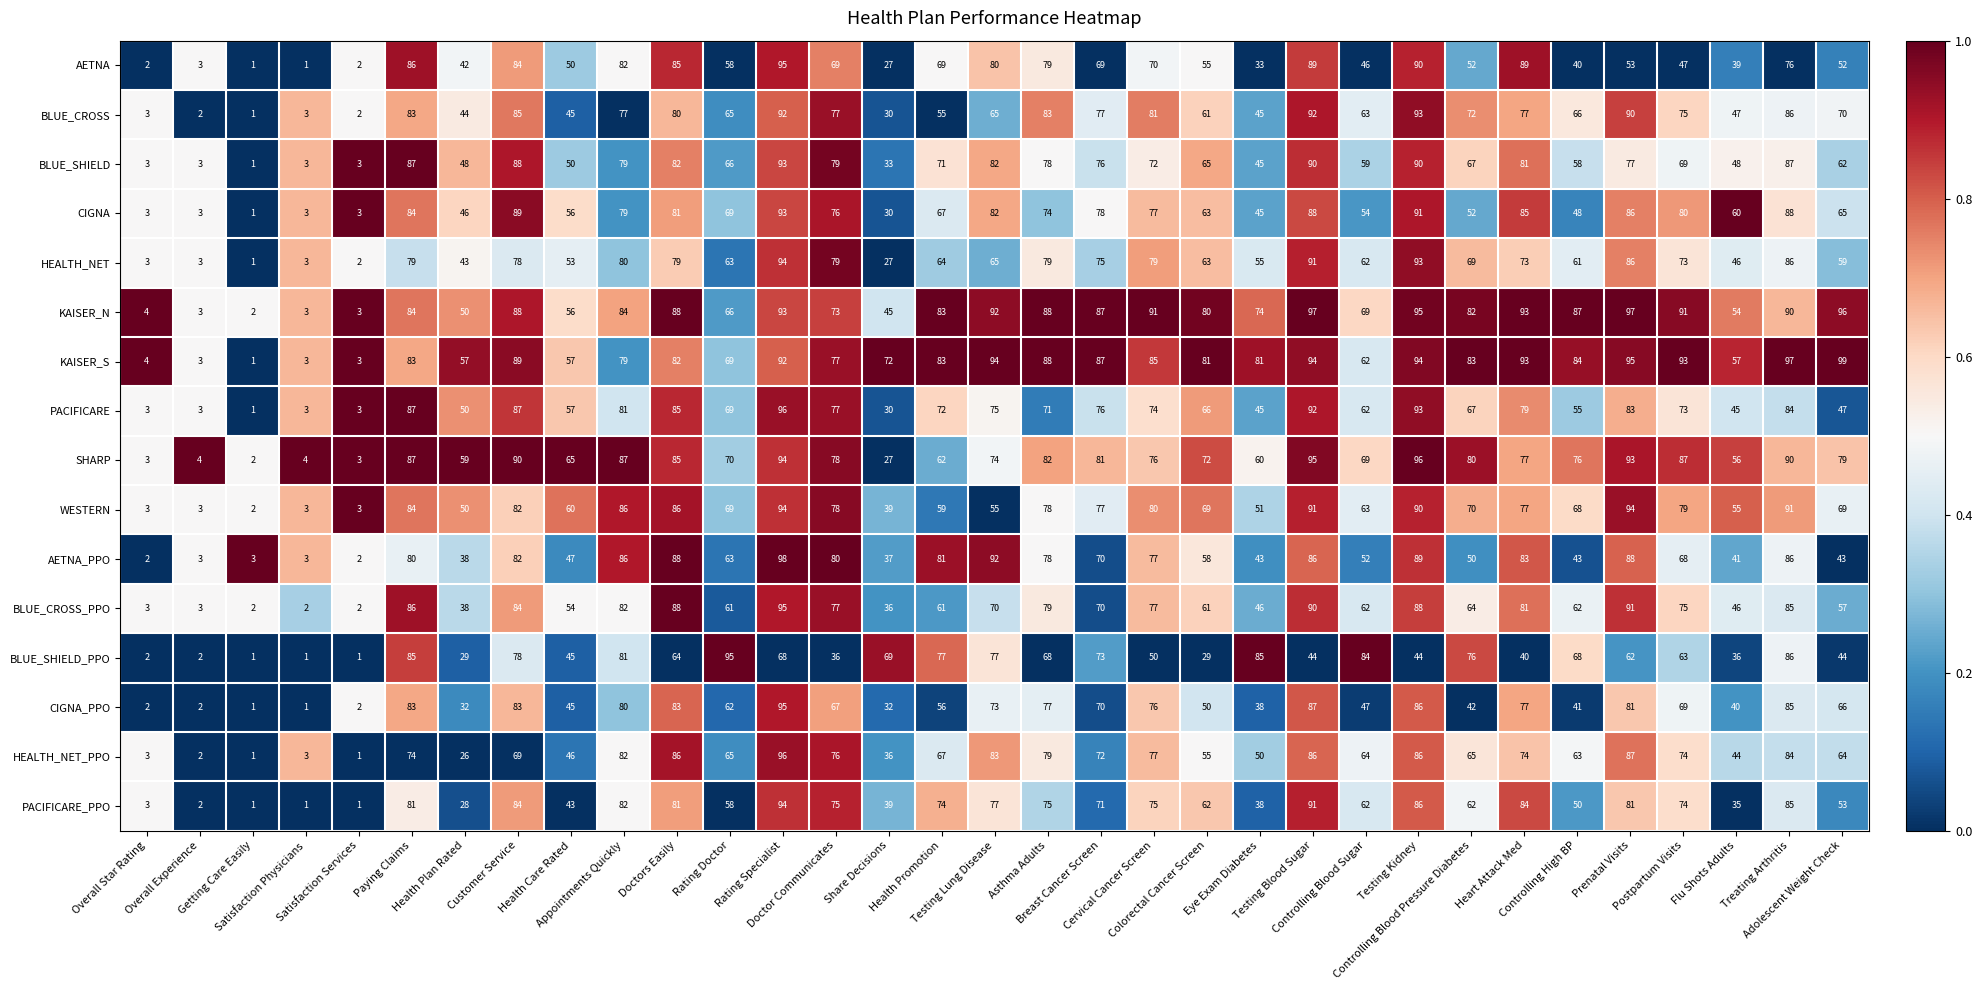

What is the maximum value for PACIFICARE?

96